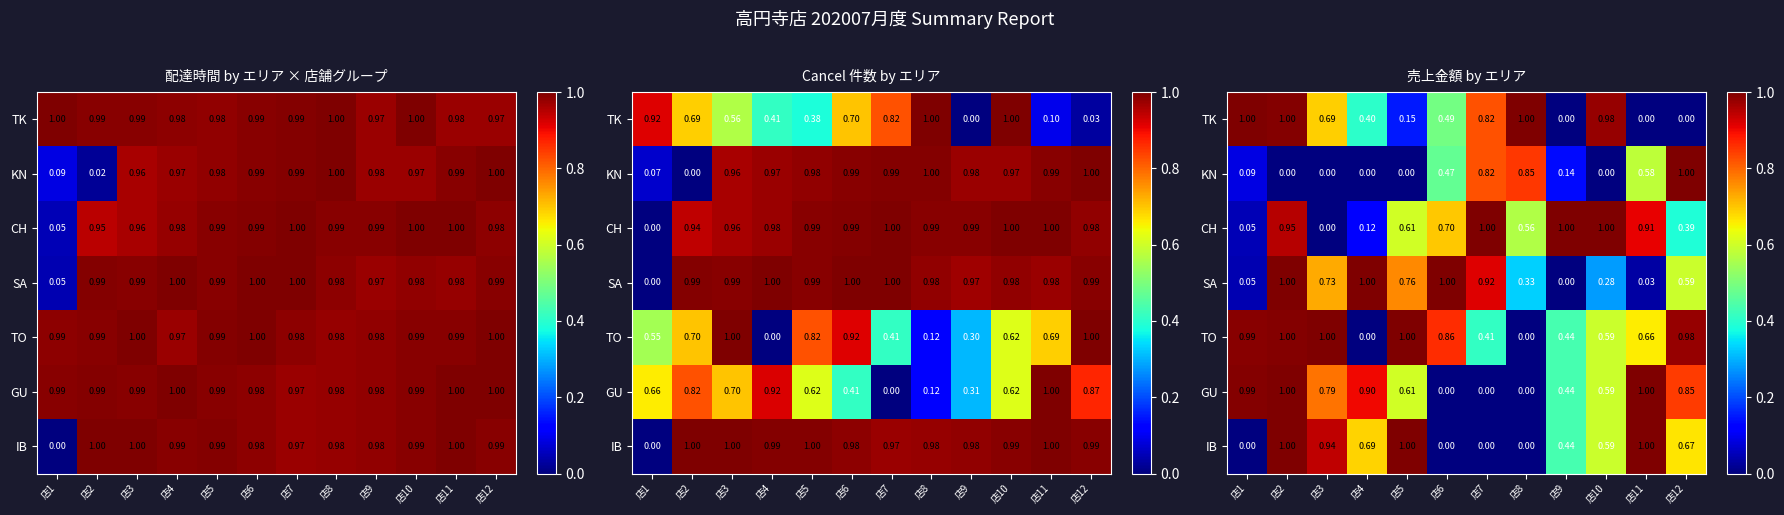

What is the greatest value displayed?

1.0